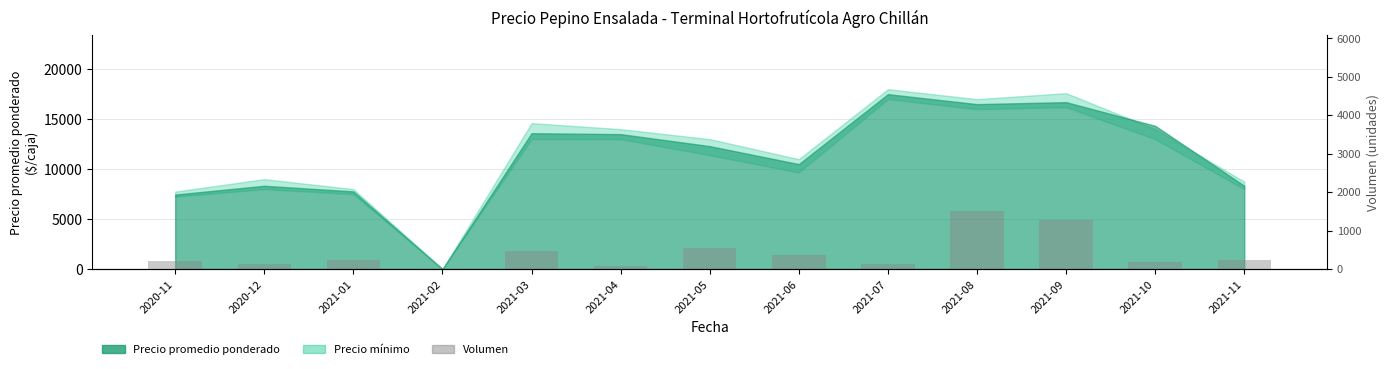

Which label corresponds to the smallest value in the chart?

2021-02